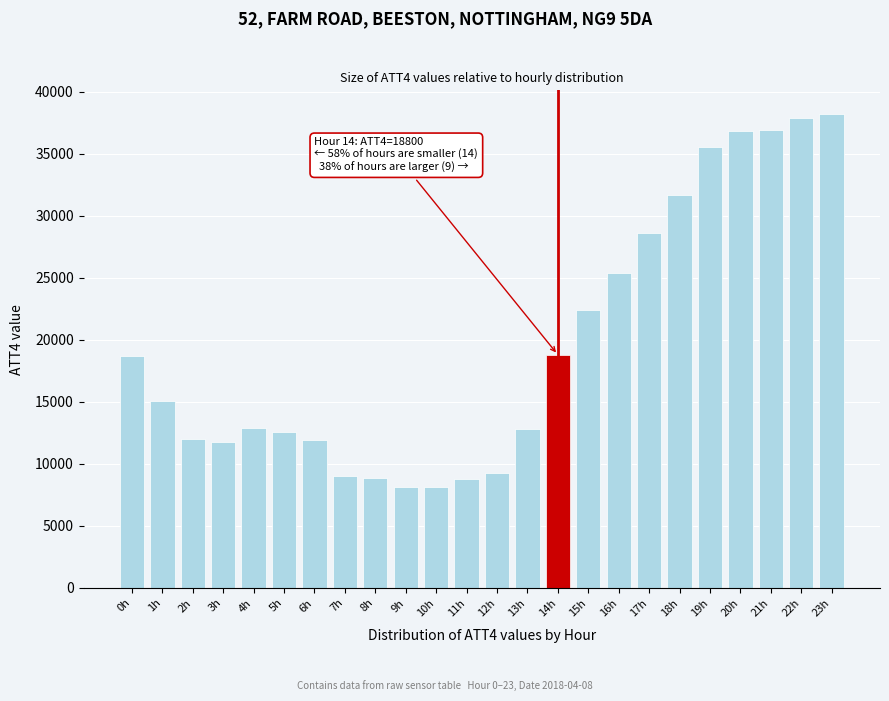

The value at 21h is 36900. True or false?

True